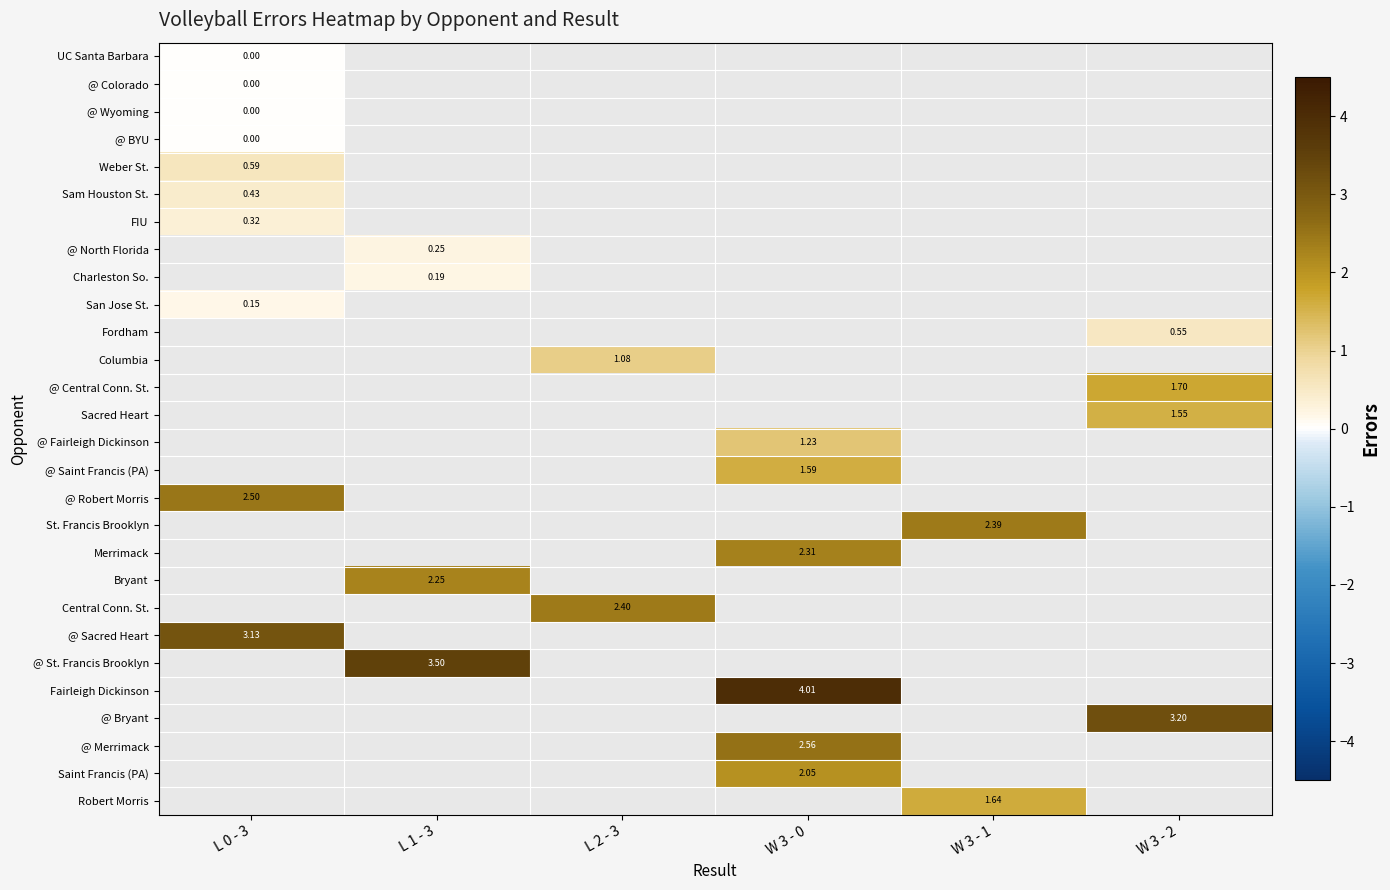

Is the value of FIU at W 3 - 0 greater than the value of Sacred Heart at W 3 - 2?

No